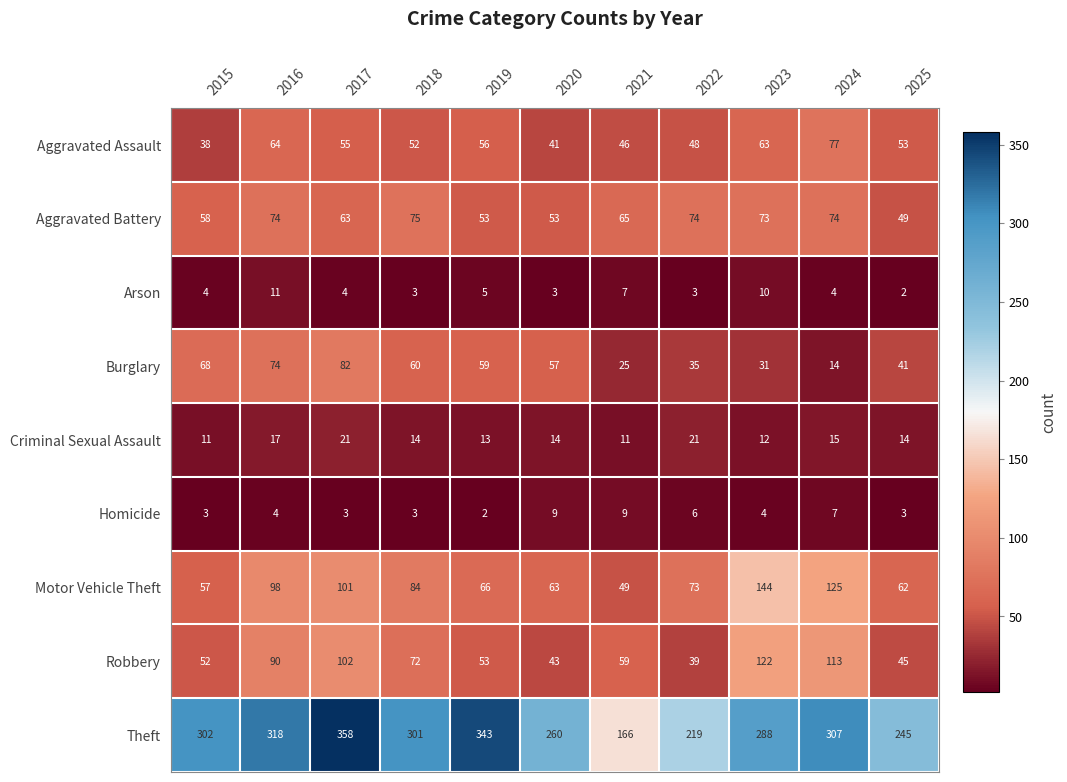

How many distinct data groups are displayed?

9